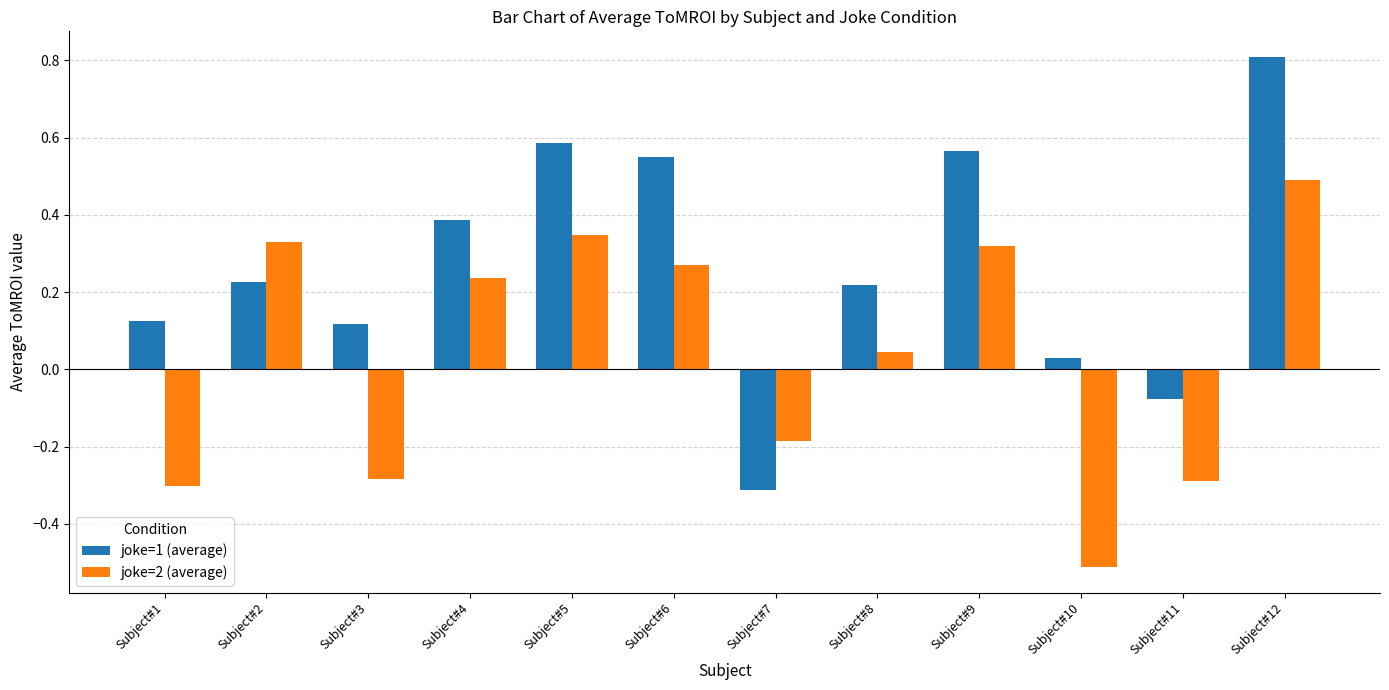

Count the number of categories in the chart.

12